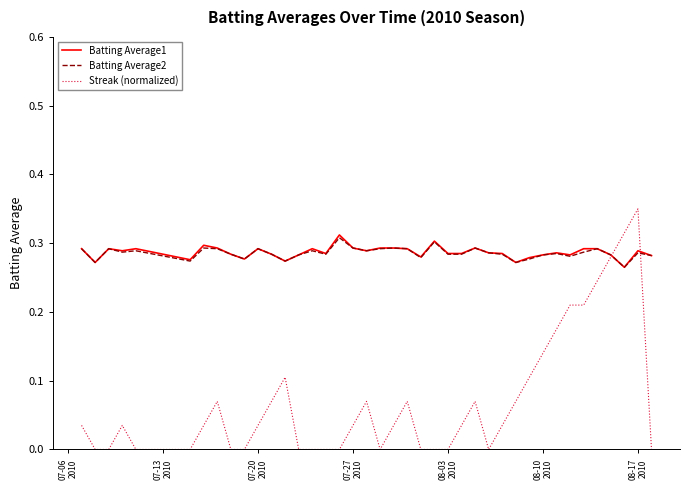

Which series has the largest range (max minus min)?

Streak (normalized)